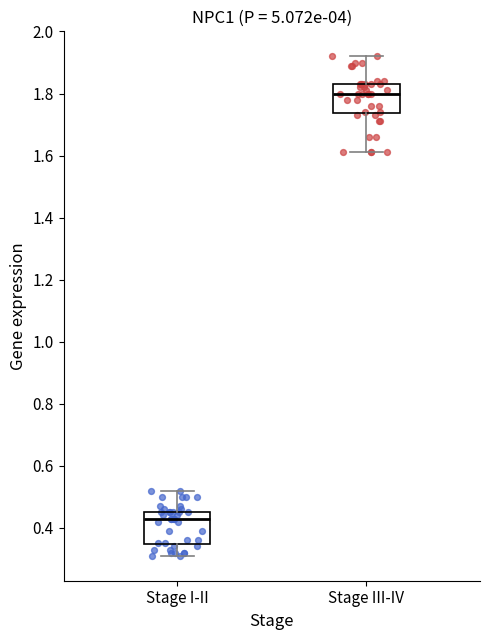

Reading left to right, read every box against the y-axis: the position of its median line, the range the box covers, and the ends of its whiskers. The values are not printed on the chart, so give them approximately, as read against the axis.

Stage I-II: median 0.44, box 0.34 to 0.46, whiskers 0.32 to 0.52
Stage III-IV: median 1.80, box 1.74 to 1.84, whiskers 1.62 to 1.92